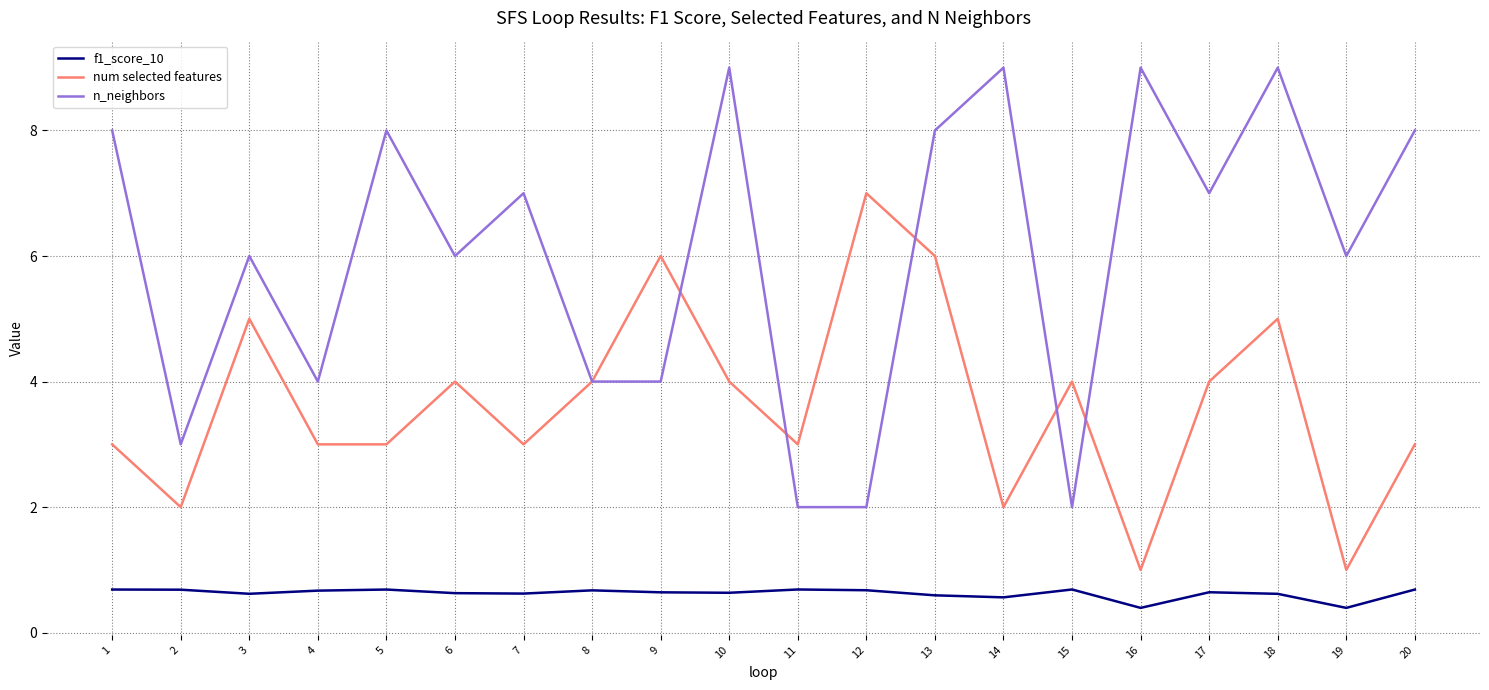

What is the highest value of the num selected features series?

7.0